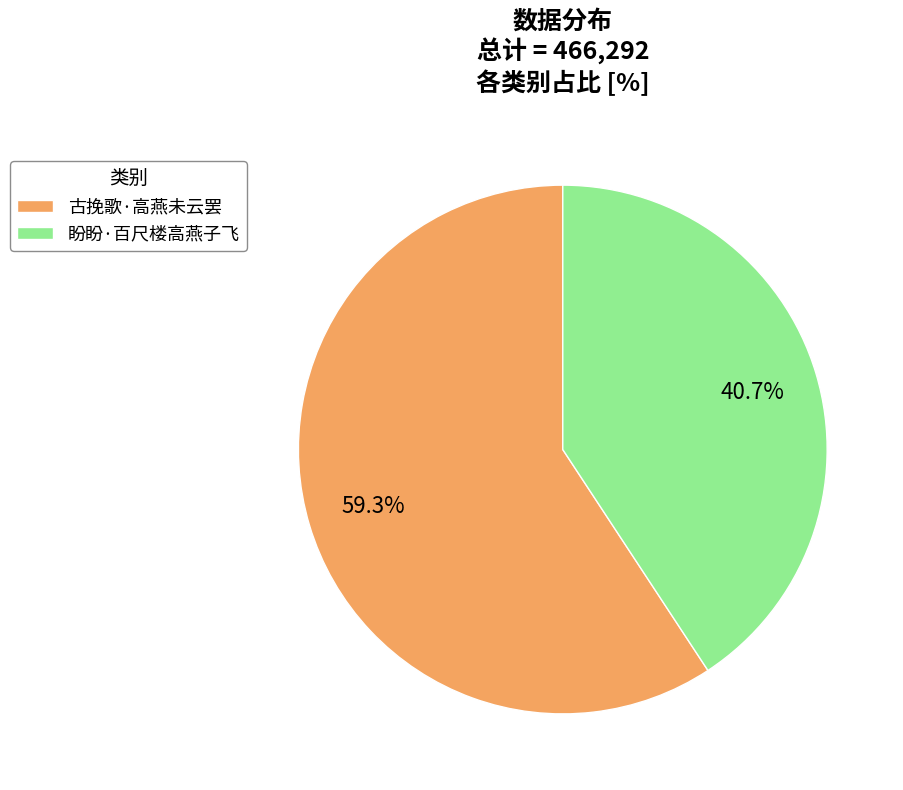

What is the ratio of the value at 古挽歌·高燕未云罢 to the value at 盼盼·百尺楼高燕子飞?

1.5